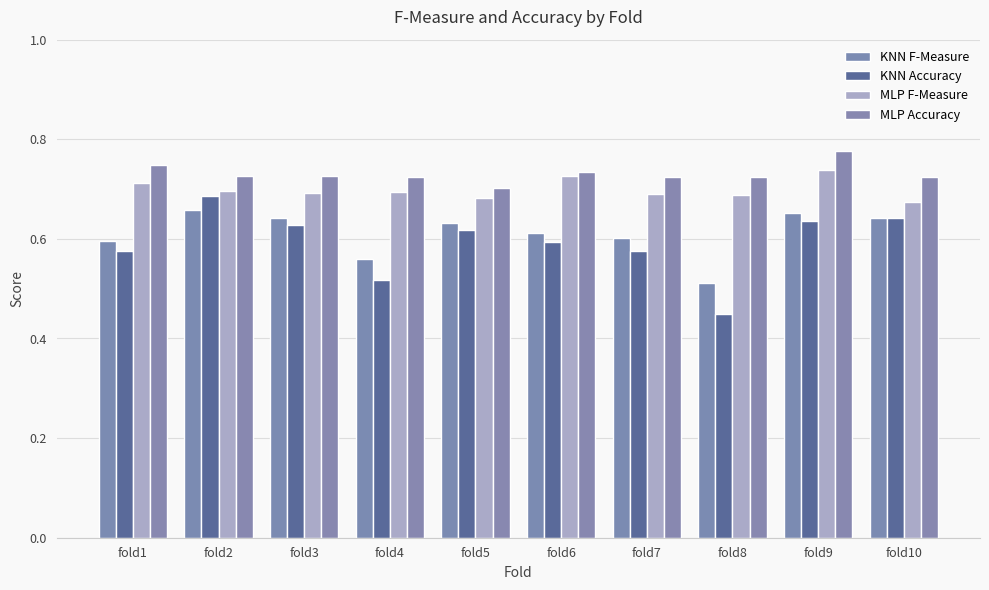

Count the number of categories in the chart.

10